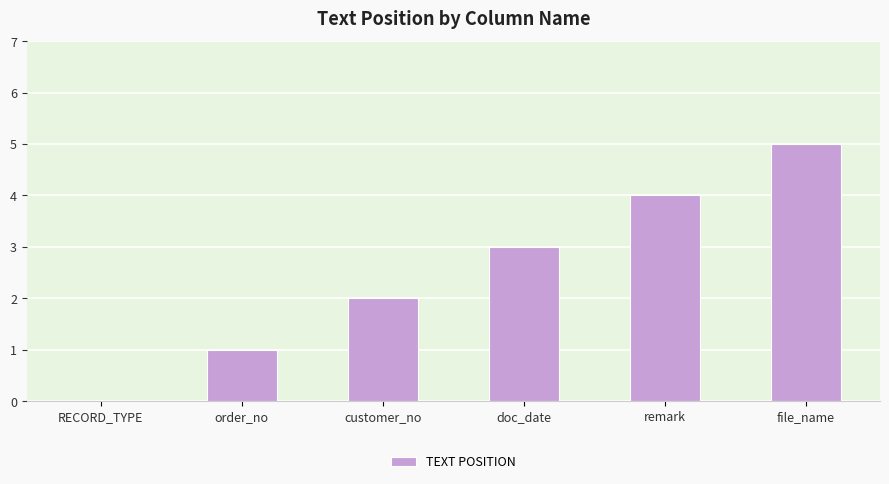

True or false: the data shows 4 at remark.

True